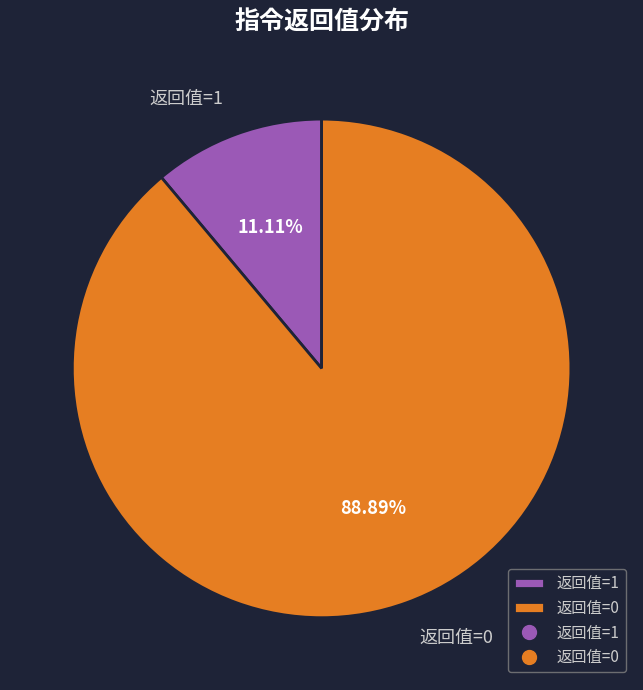

Is there a majority slice in this chart?

Yes